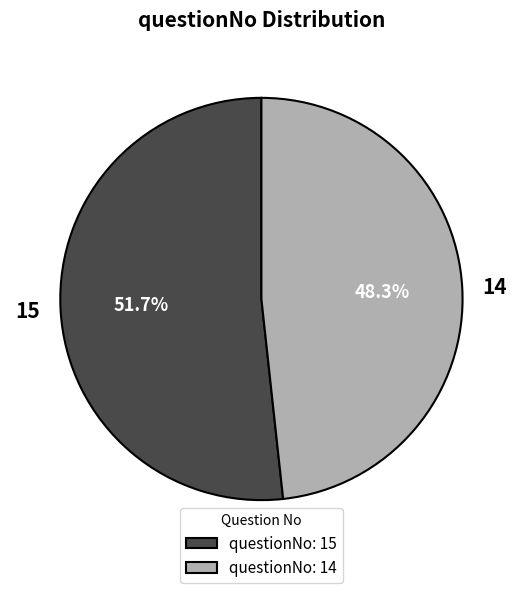

Count the number of slices in the pie.

2